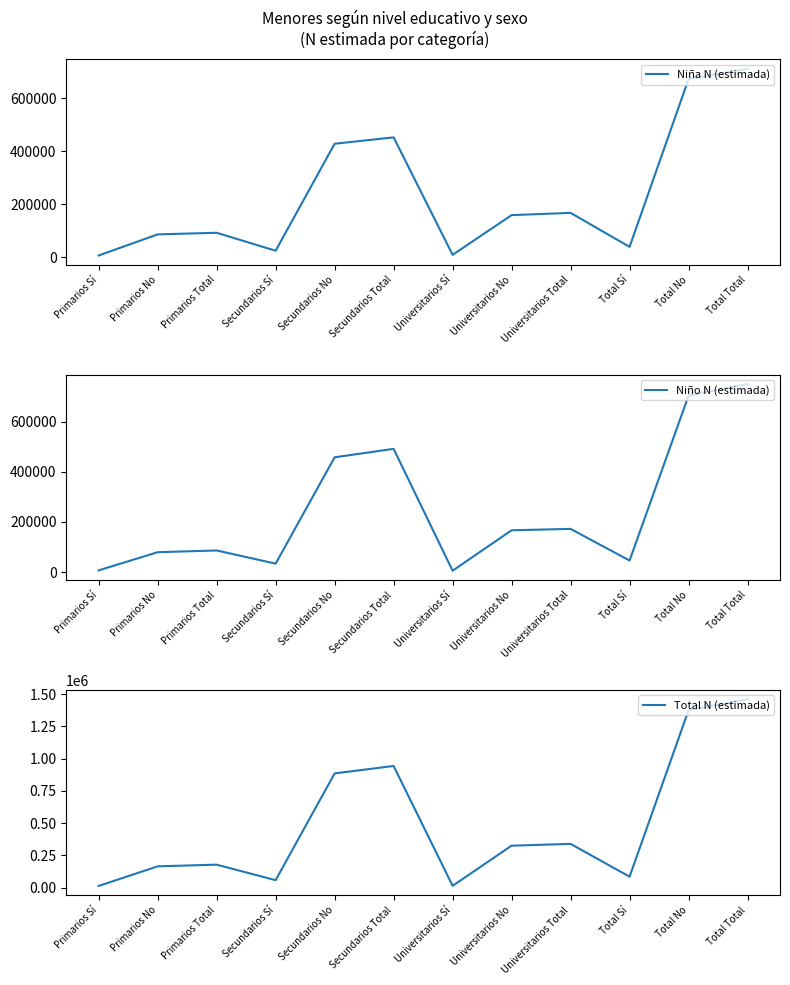

Which label corresponds to the largest value in the chart?

Total Total